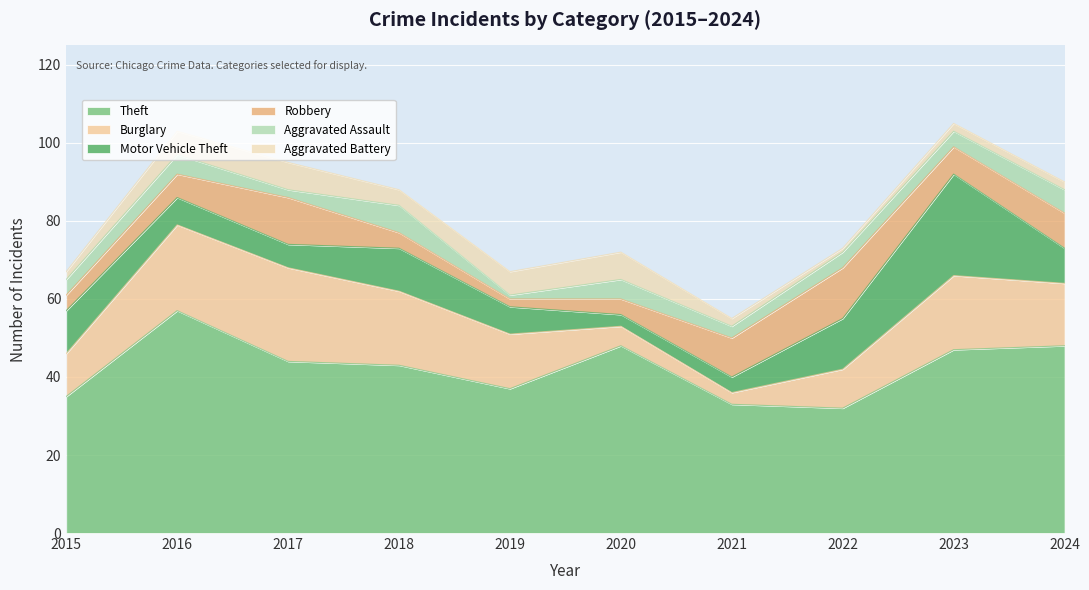

What is the minimum value shown in the chart?

1